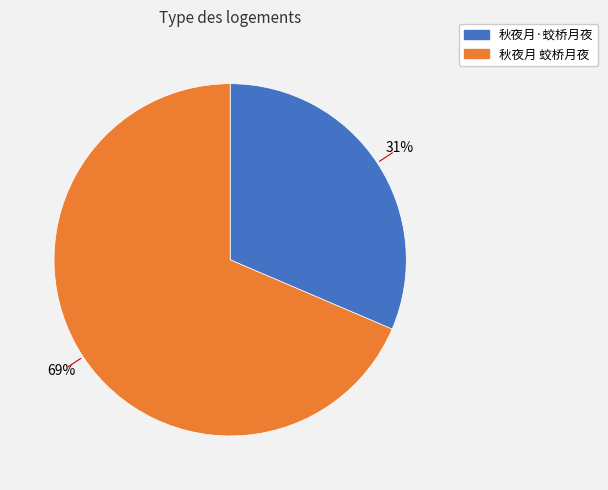

Count the number of slices in the pie.

2